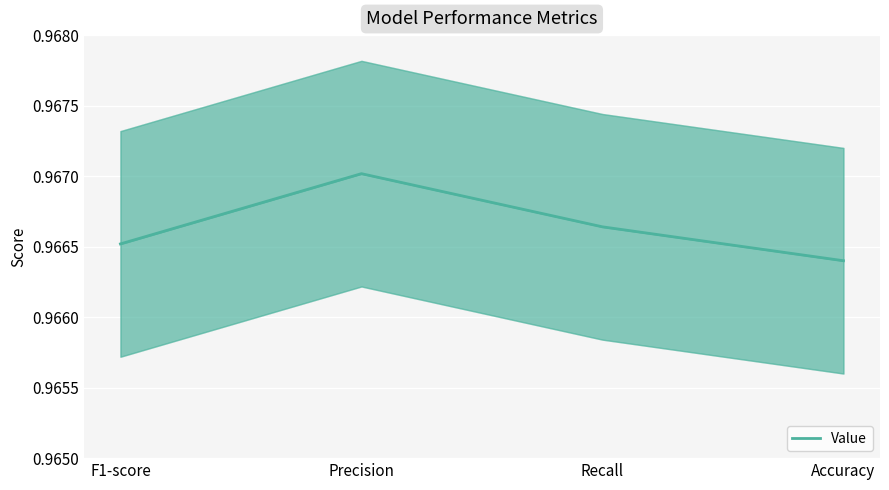

List the labels in order of value, smallest first.

Accuracy, F1-score, Recall, Precision